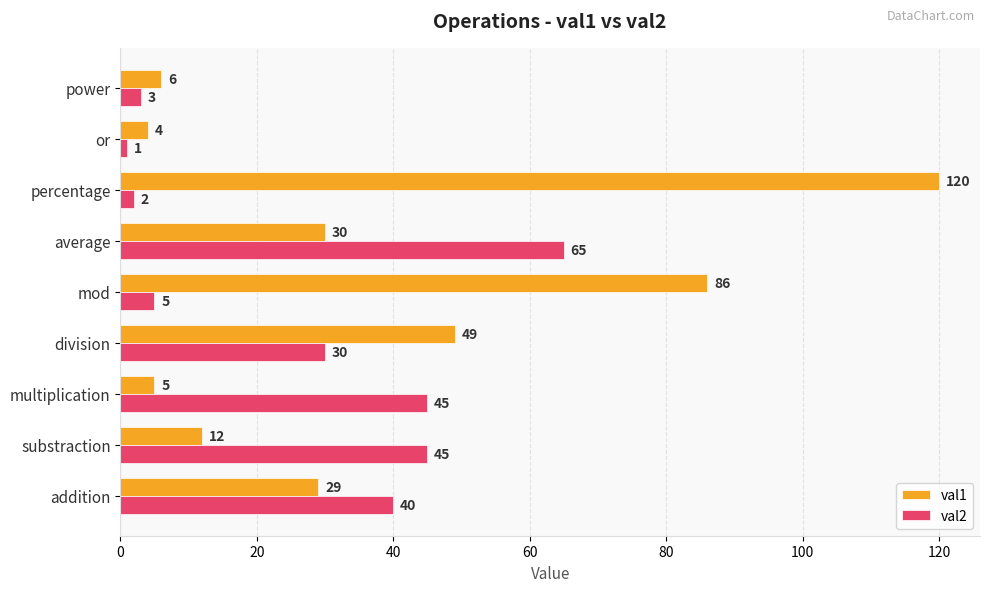

At which category does the chart reach its peak across all series?

percentage